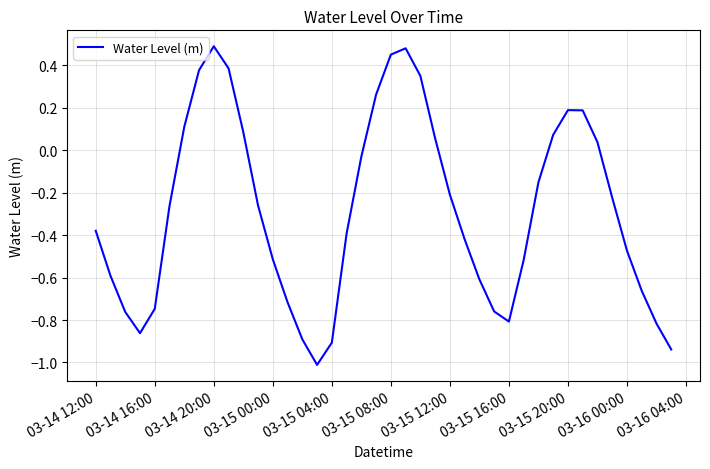

What is the difference between the maximum and minimum values?

1.5